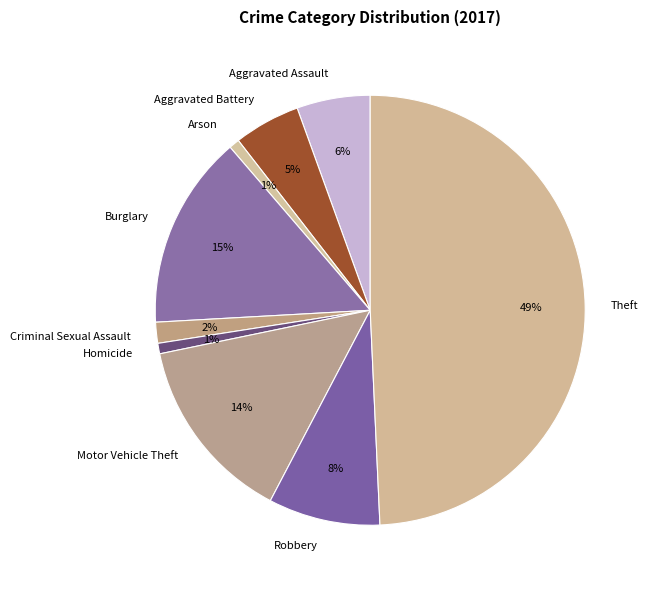

The Aggravated Battery slice represents 5% of the pie. True or false?

True